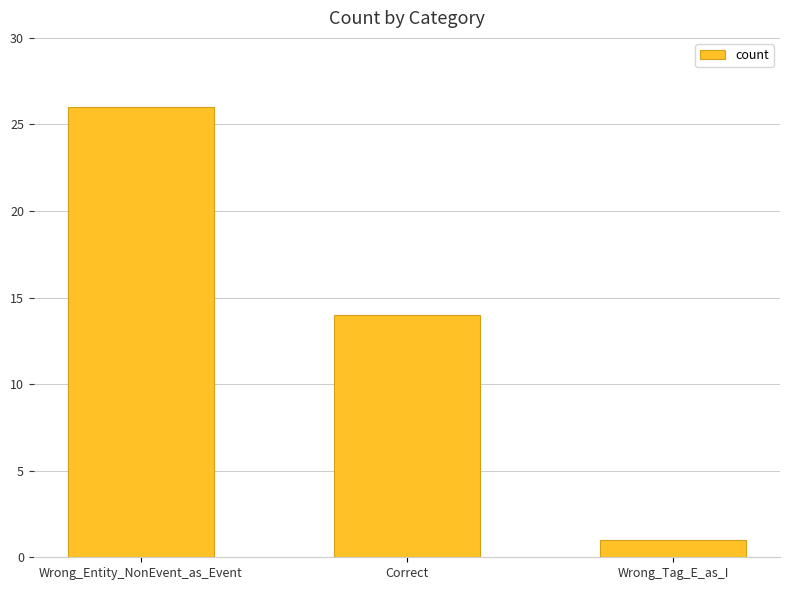

True or false: the data shows 1 at Wrong_Tag_E_as_I.

True